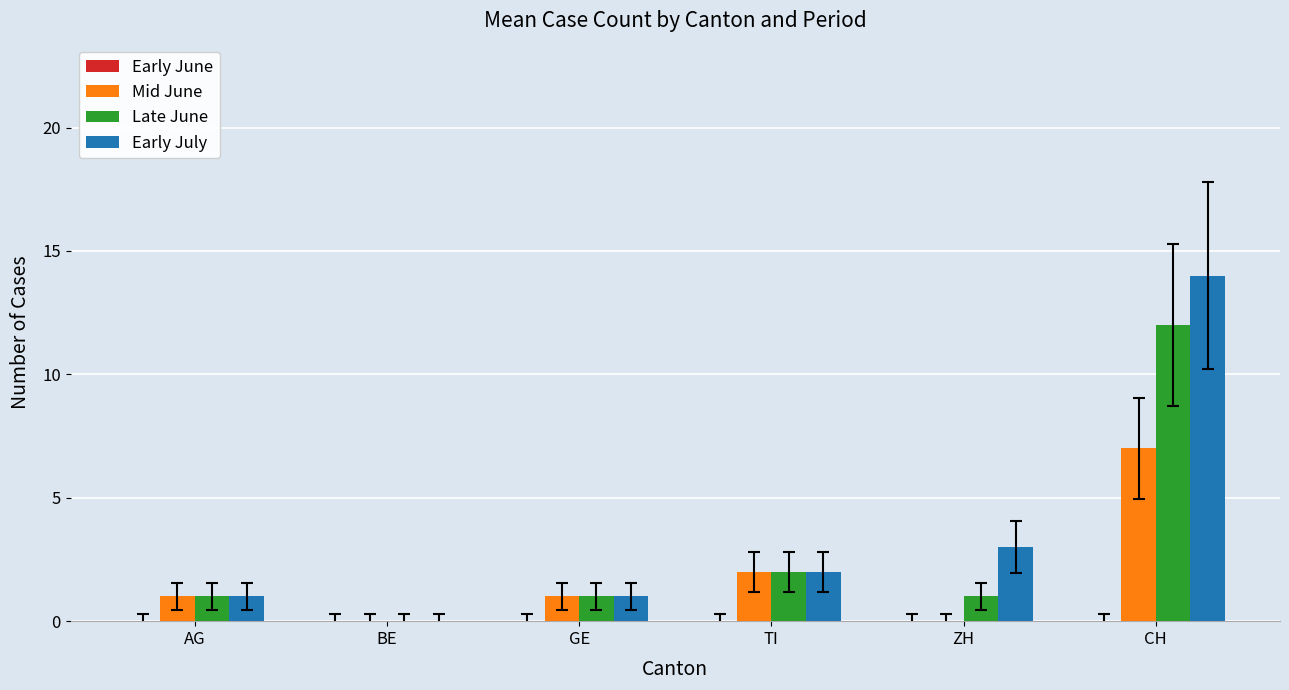

What is the sum of all Late June values?

17